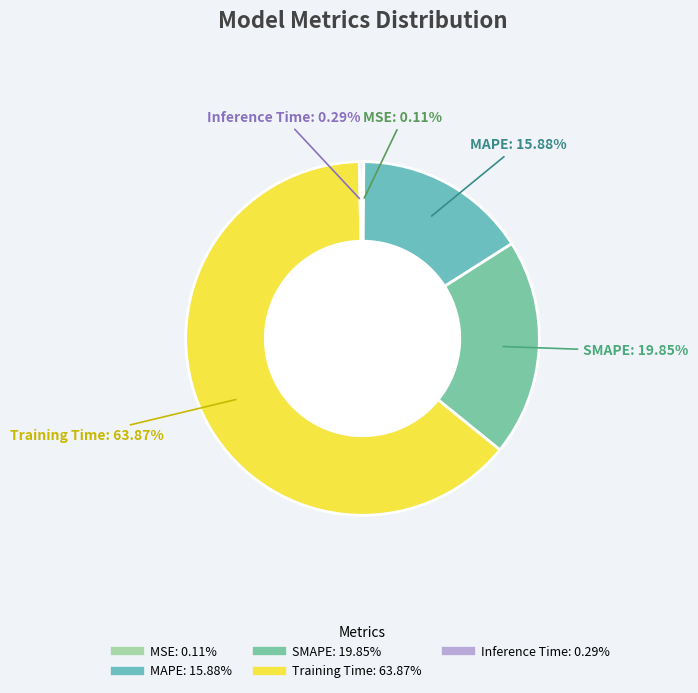

True or false: Inference Time accounts for 0% of the total.

True